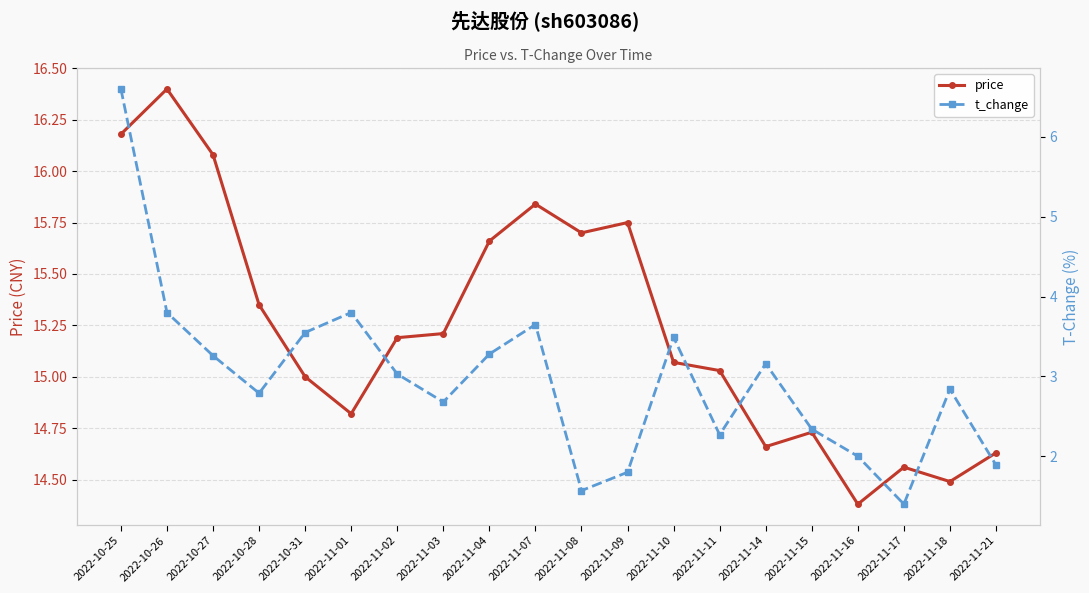

True or false: price has a value of 14.8 at 2022-11-01.

True